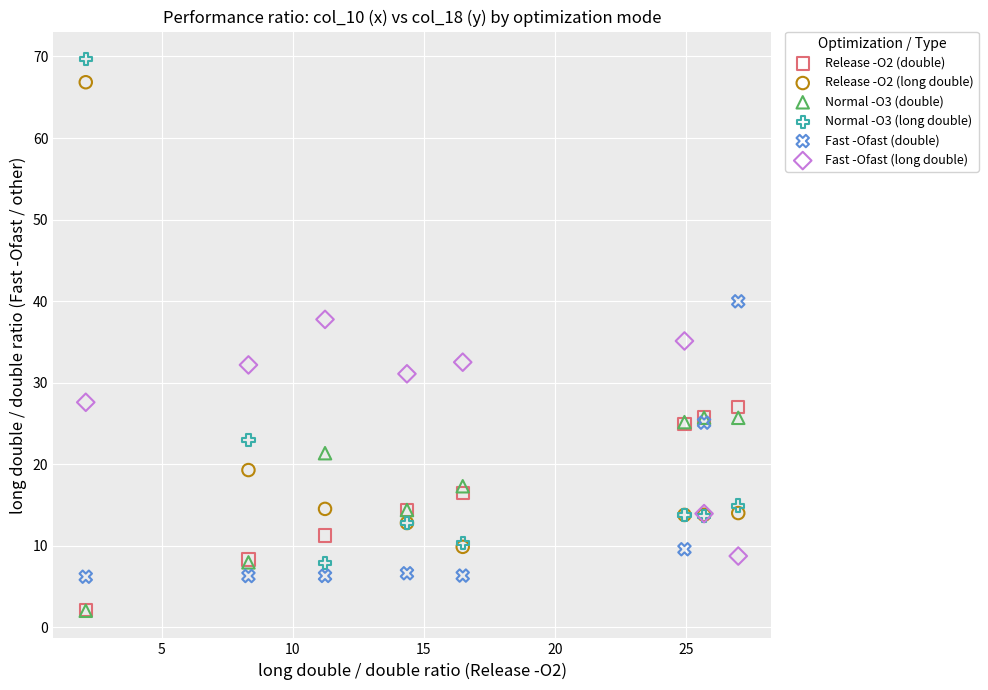

Which series contains the highest Y value?

Normal -O3 (long double)